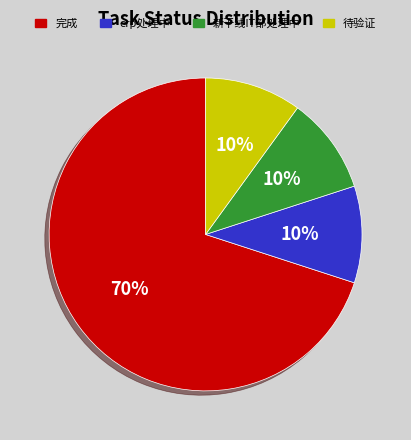

Which slice represents more than half of the pie?

完成